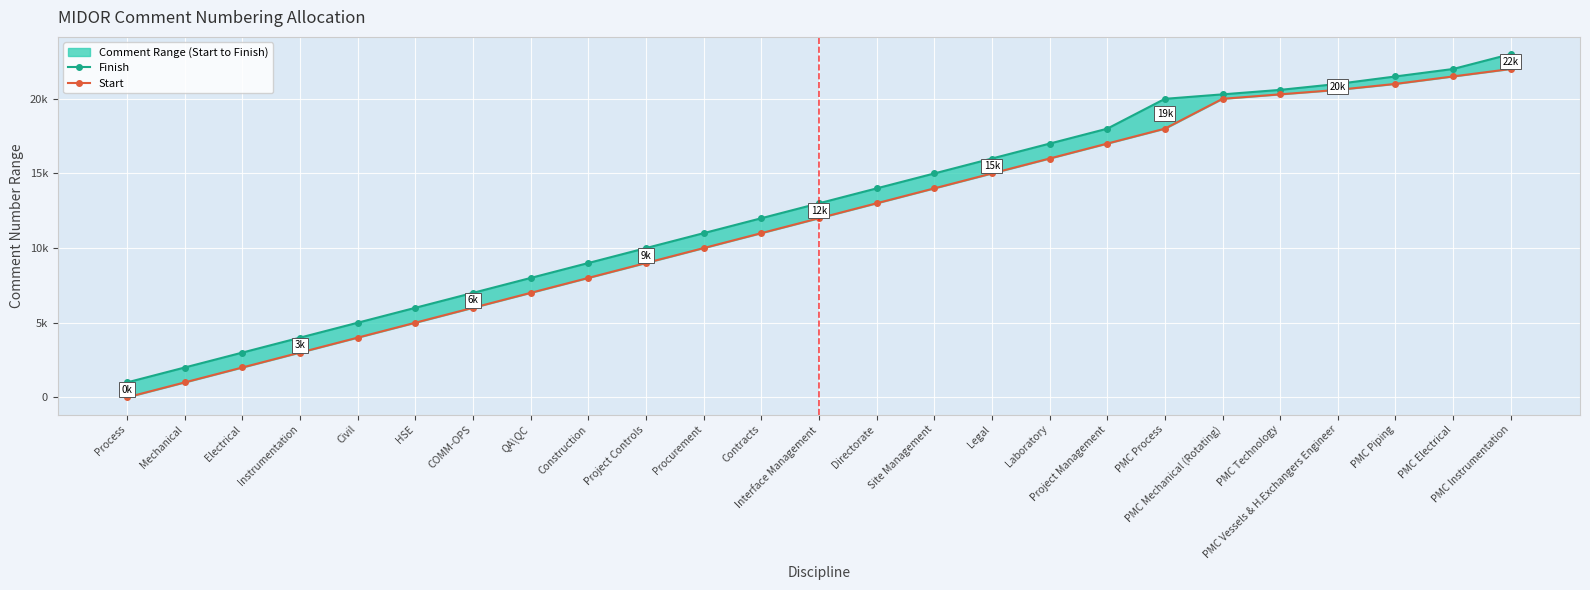

What are all the series names shown in the legend?

Finish, Start